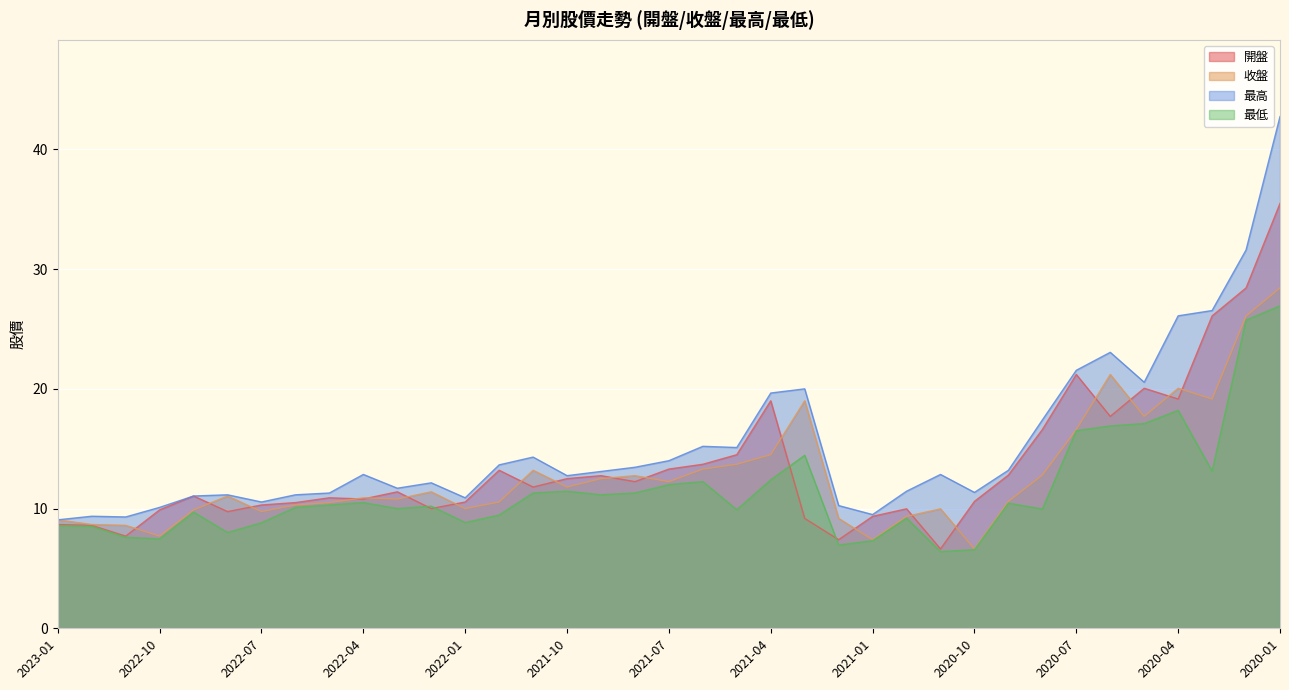

Between 2022-12 and 2021-05, which series saw the biggest shift?

開盤